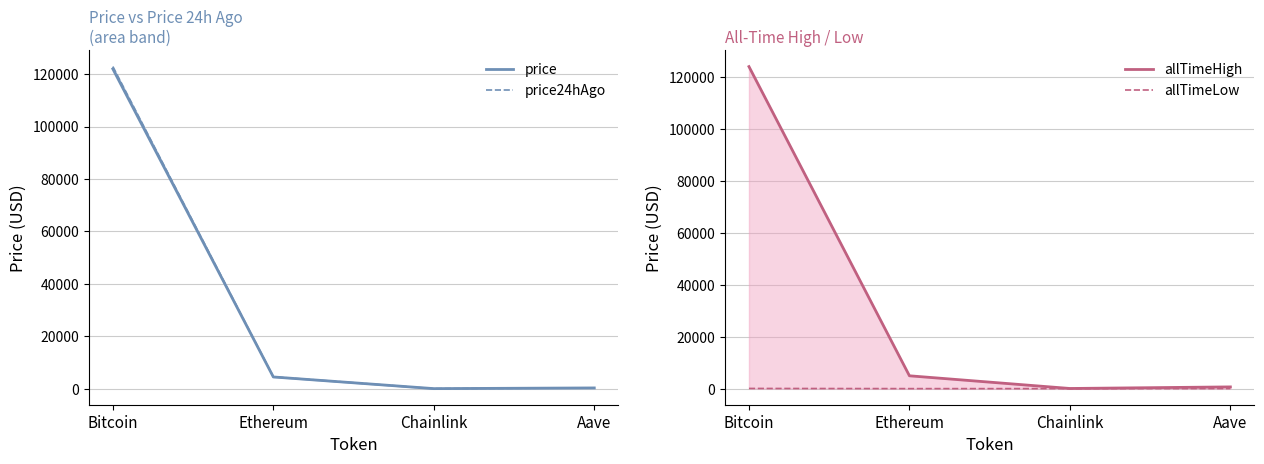

Is this an area chart (filled region under the line)?

No